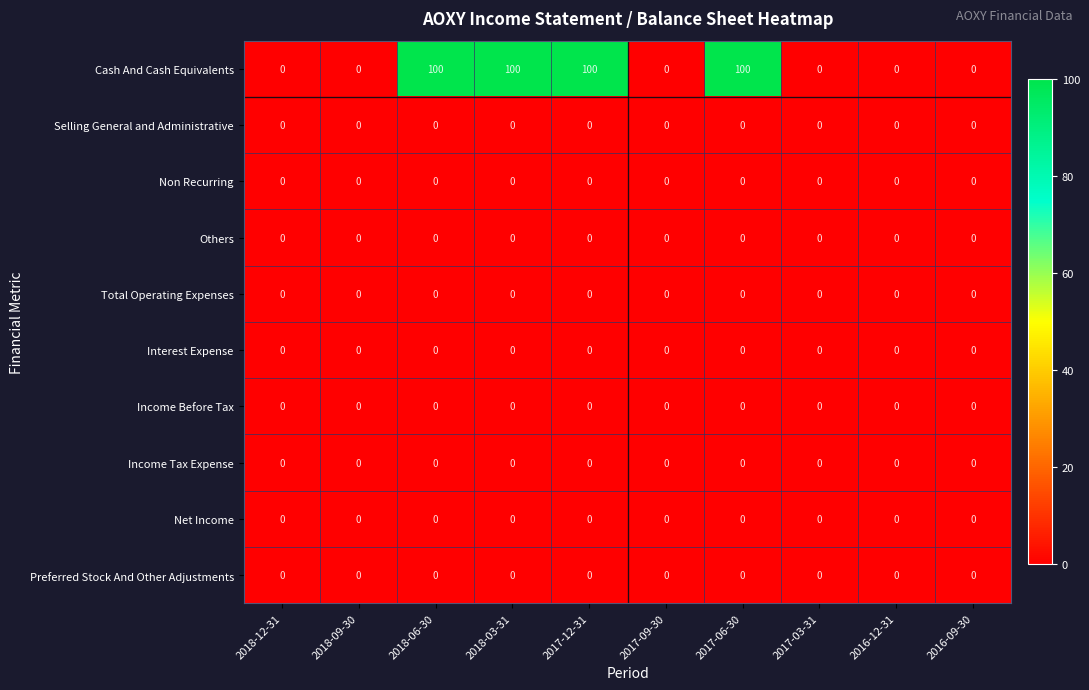

What is the maximum value shown in the chart?

100